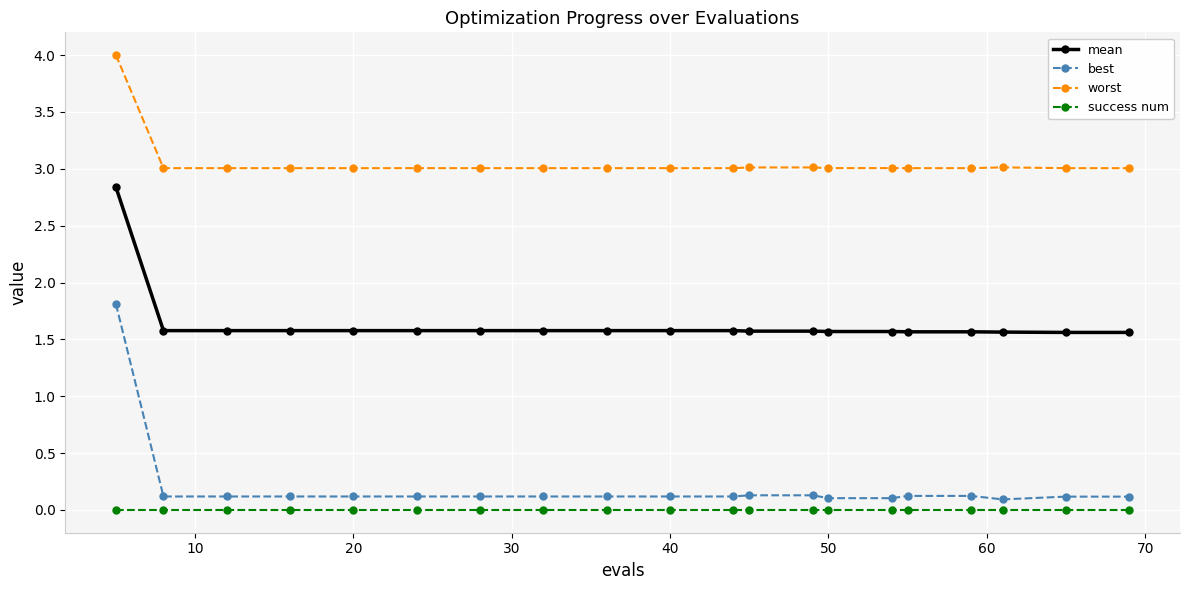

Which series has the largest total across all categories?

worst